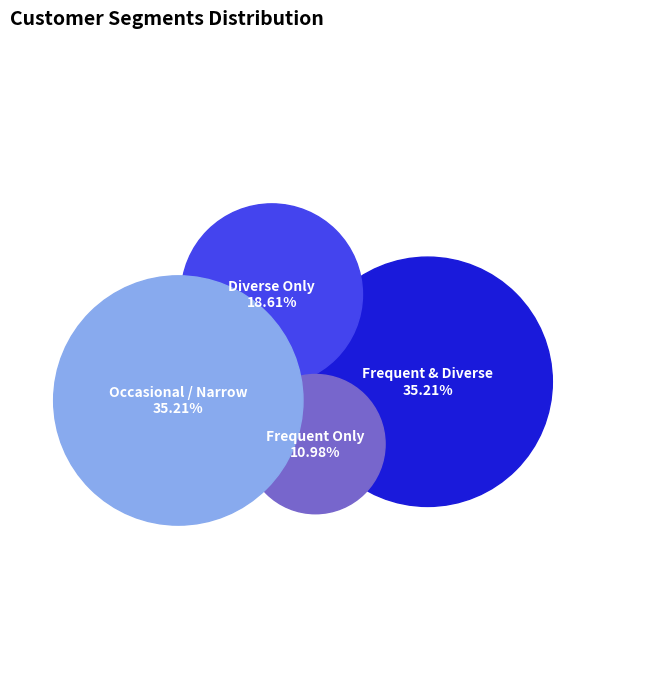

To the nearest percent, what percentage of the pie is Row 0.0?

35%